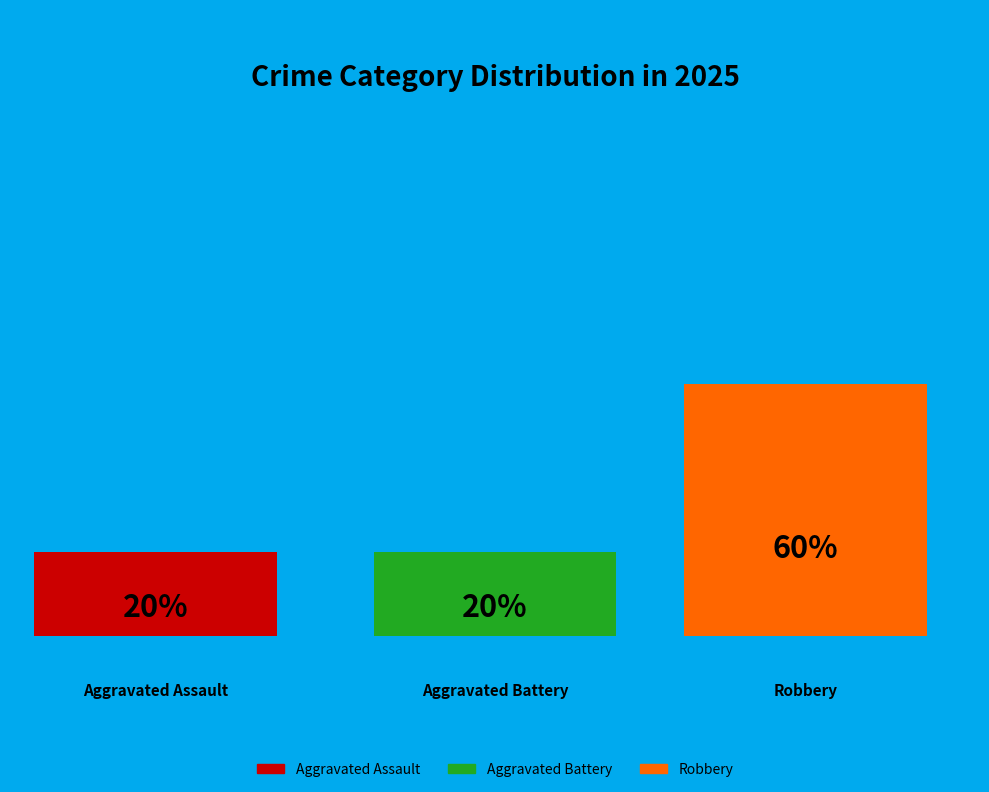

Which category has the smallest portion of the pie?

Aggravated Assault